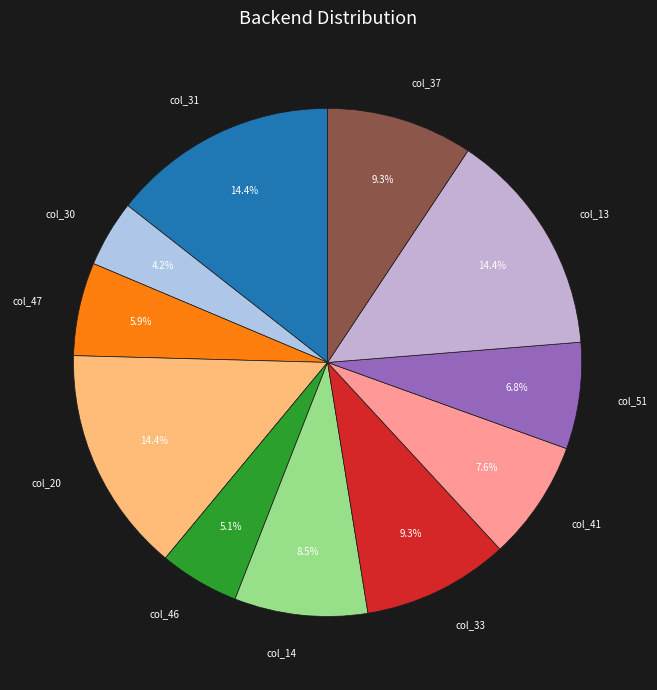

What is the total percentage of col_46 and col_37?

14.4%